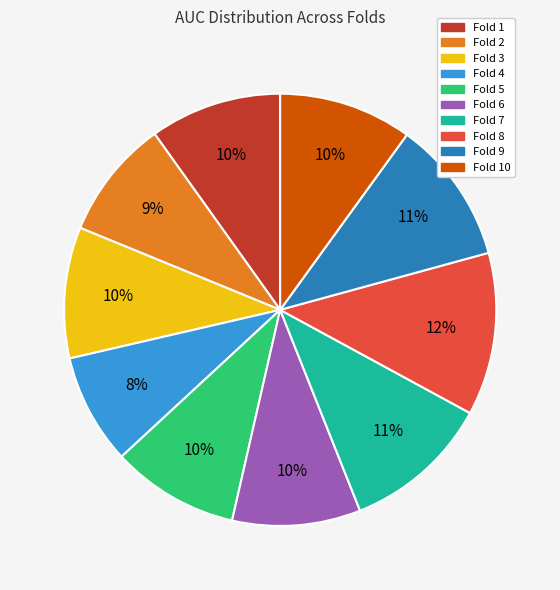

Does any single category account for the majority?

No